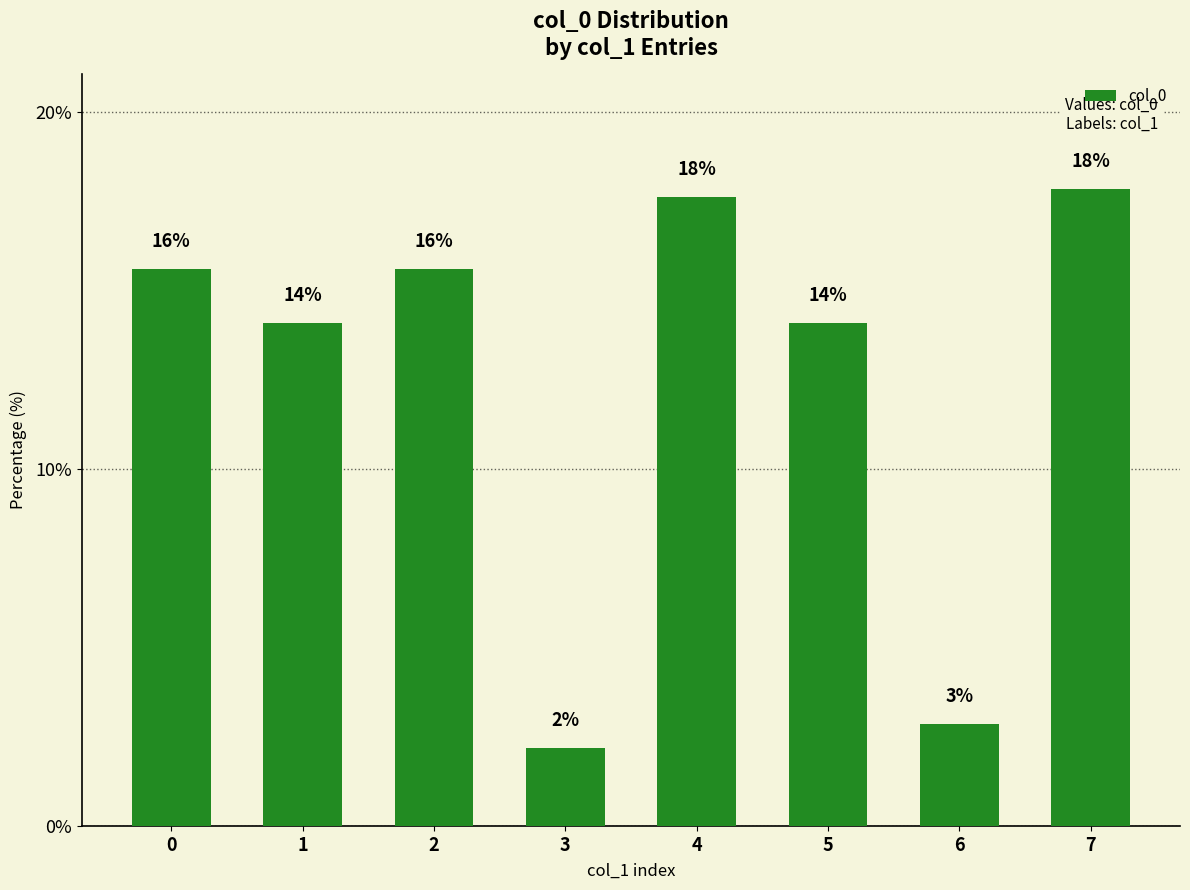

Reading right to left, transcribe all the data shown in this chart.

7=17.9	6=2.8	5=14.1	4=17.6	3=2.2	2=15.6	1=14.1	0=15.6